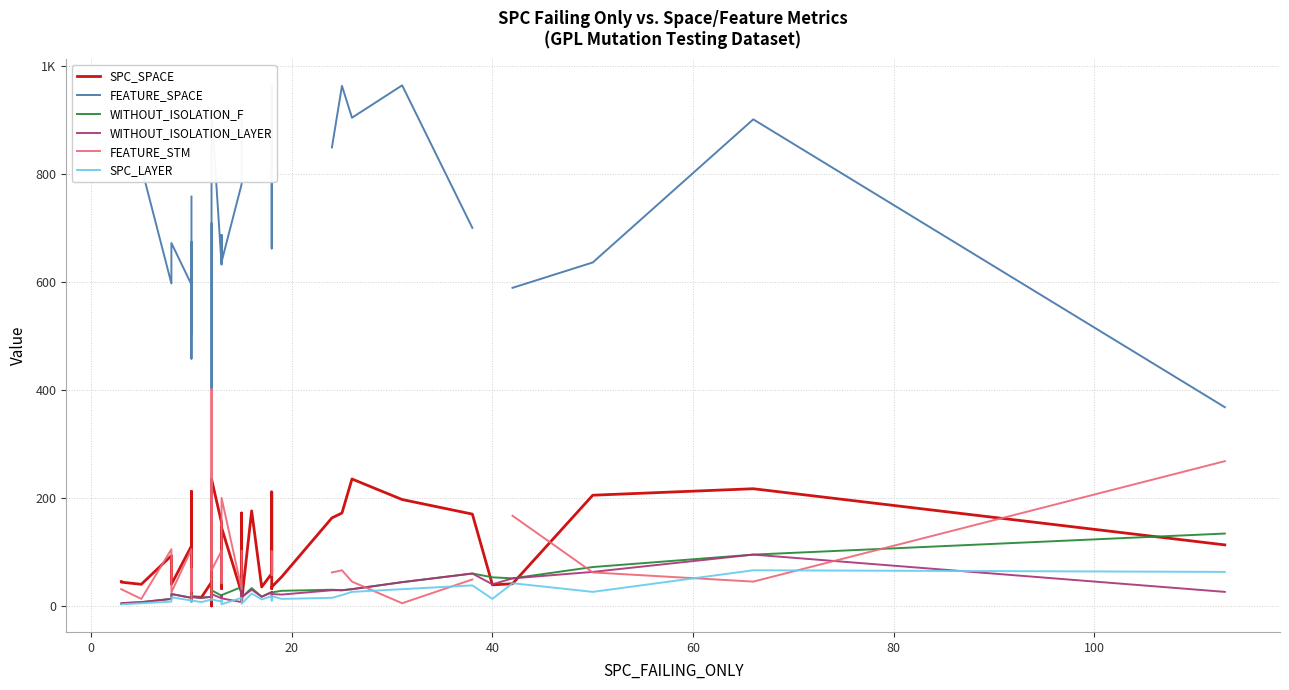

What is the value of the WITHOUT_ISOLATION_F point at the 24th from the left?

17.0